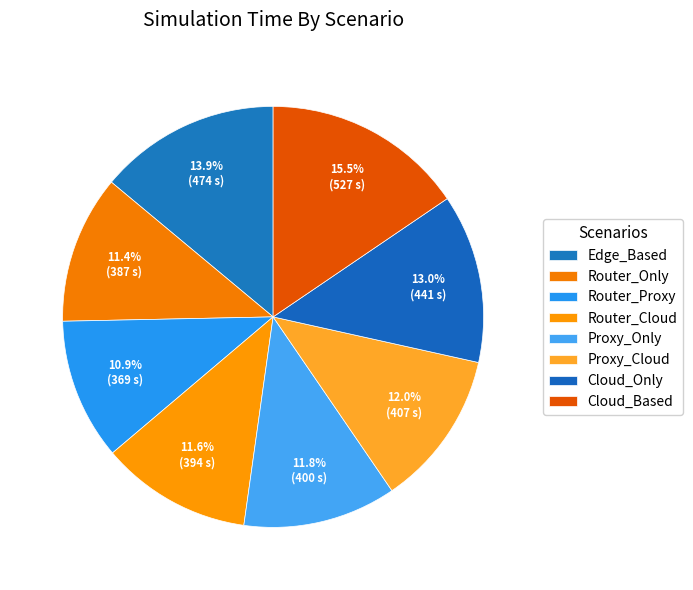

Does any single category account for the majority?

No